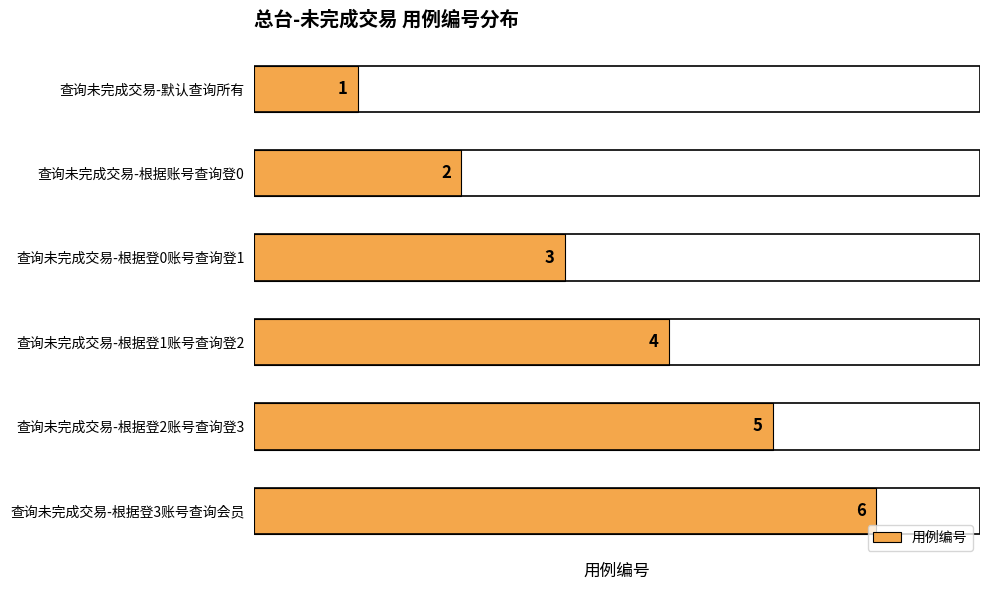

The value at 查询未完成交易-根据登2账号查询登3 is 3. True or false?

False